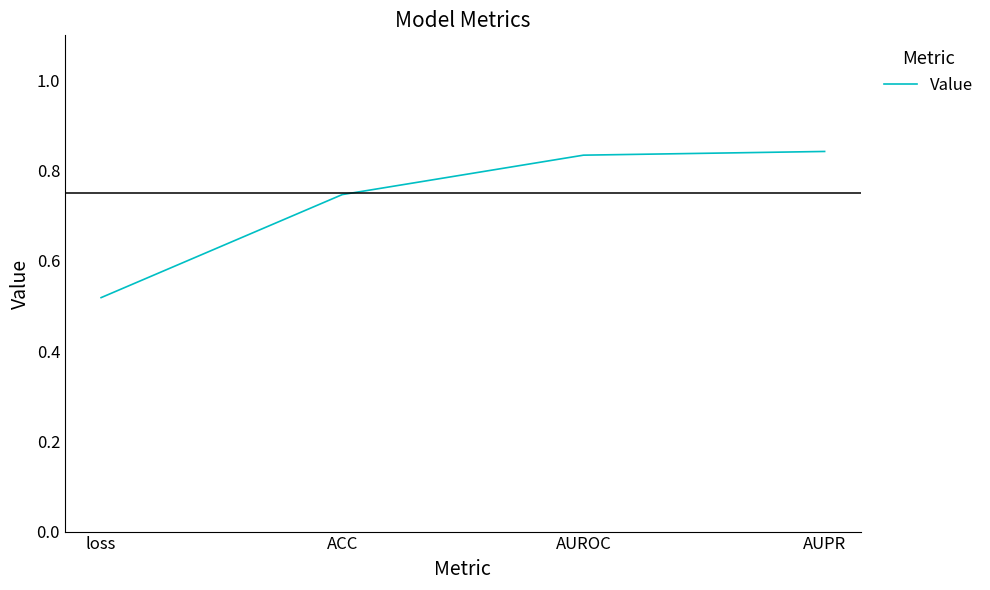

What is the difference between the maximum and minimum values?

0.3